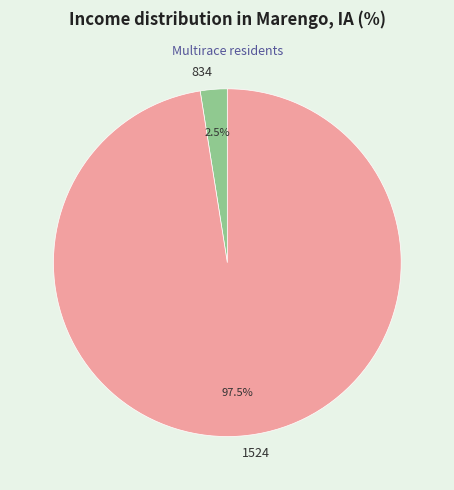

To the nearest percent, what is the average slice percentage?

50%